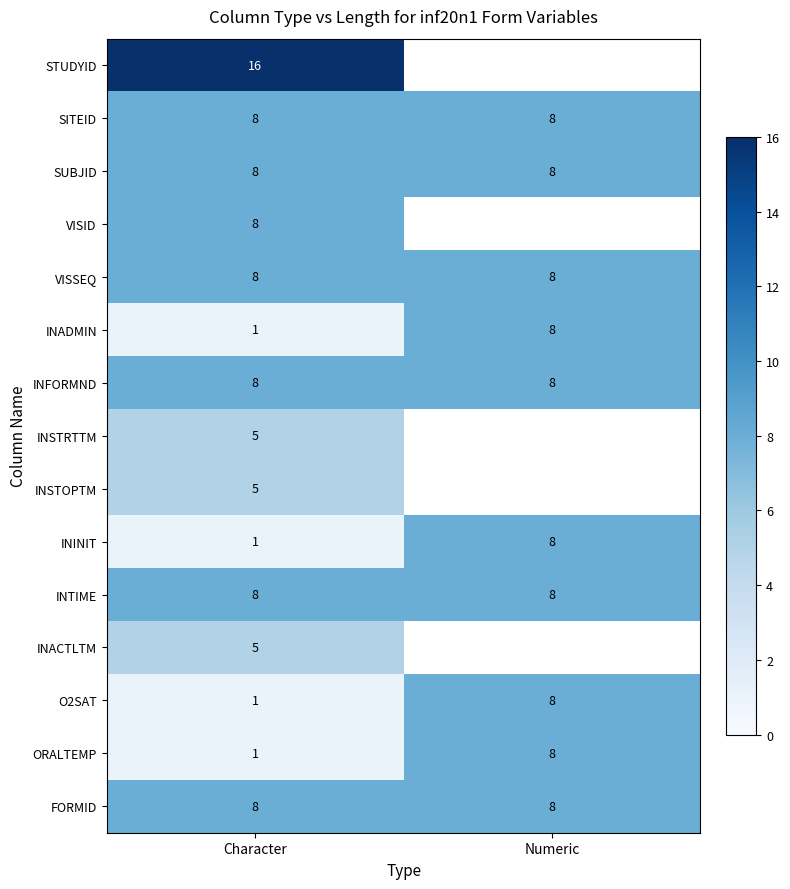

At which category is the sum across all series the highest?

Character